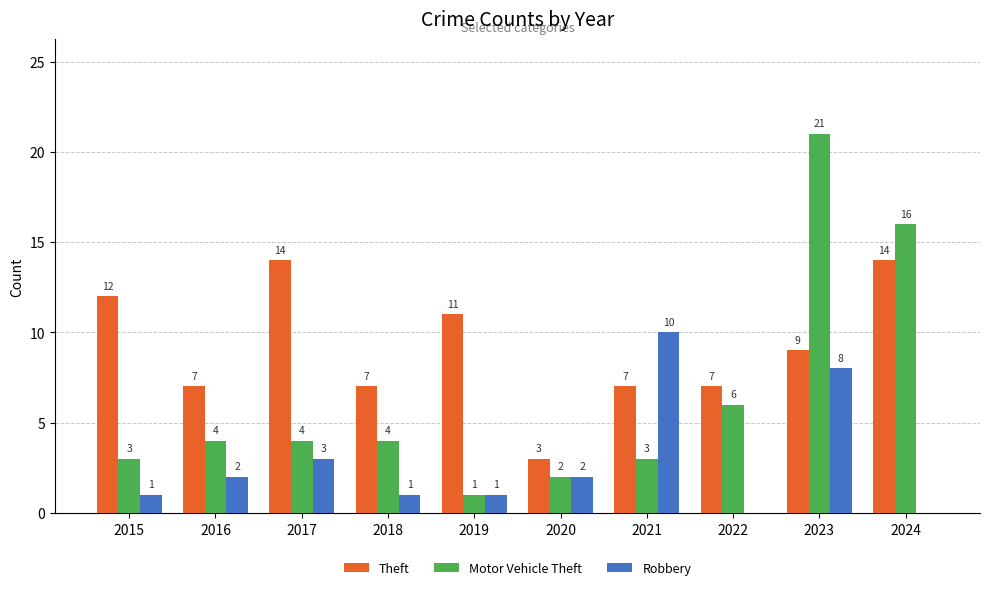

What is the sum of all Motor Vehicle Theft values?

64